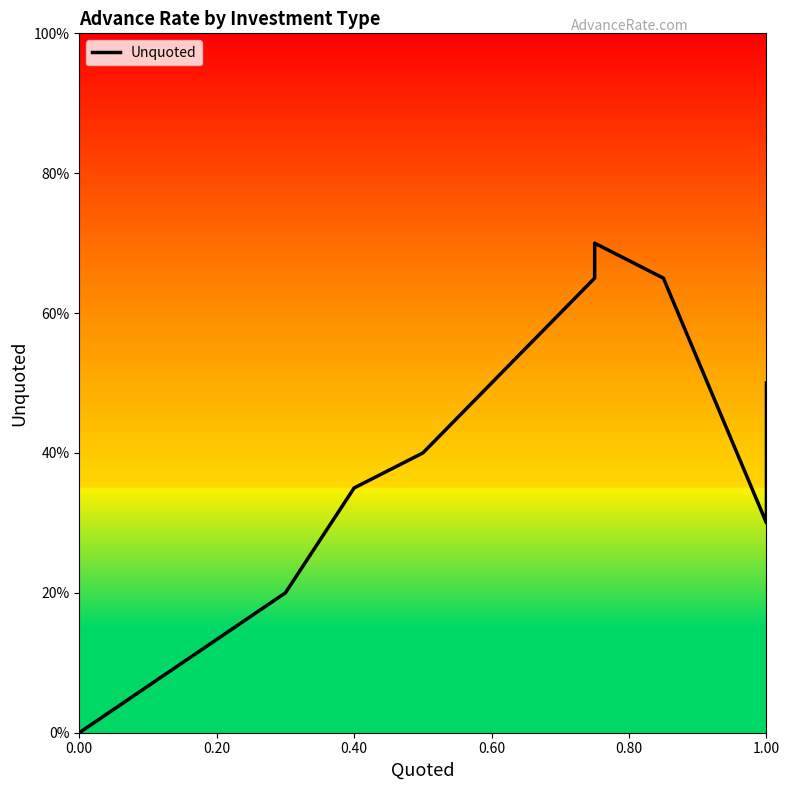

What is the average value?

0.4